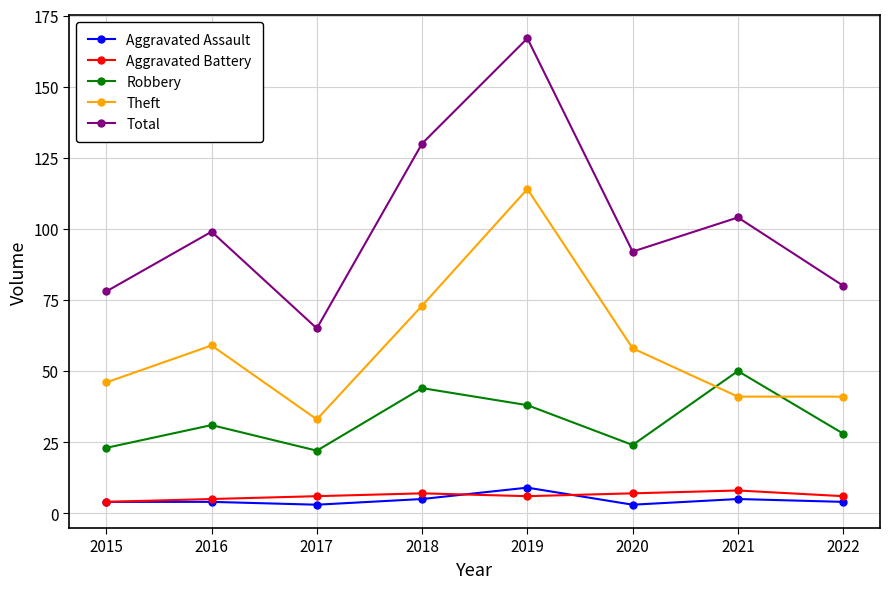

True or false: Robbery and Aggravated Assault intersect in this chart.

False